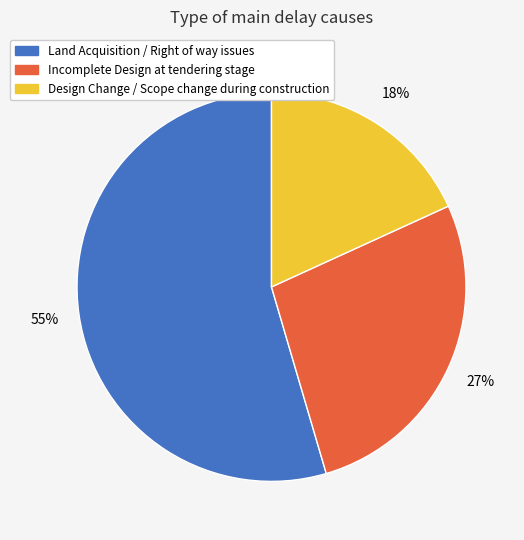

Is Design Change / Scope change during construction the majority of the pie?

No